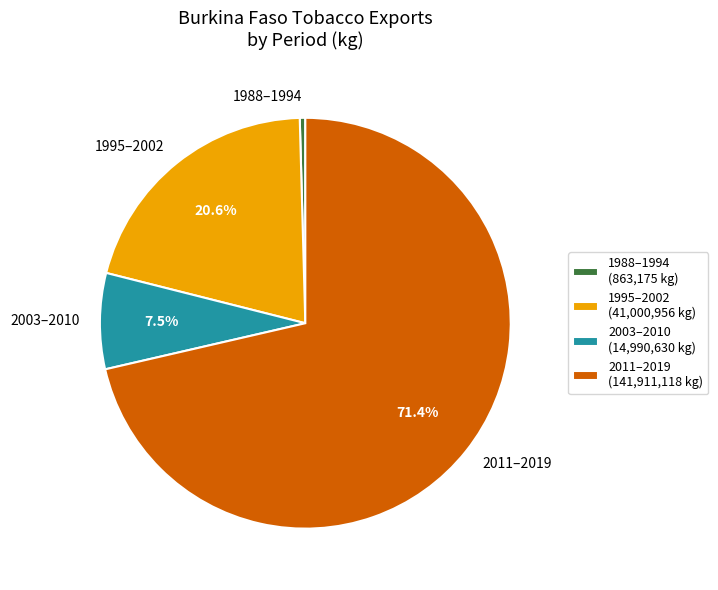

Is the sum of 2011–2019 and 1988–1994 greater than half?

Yes